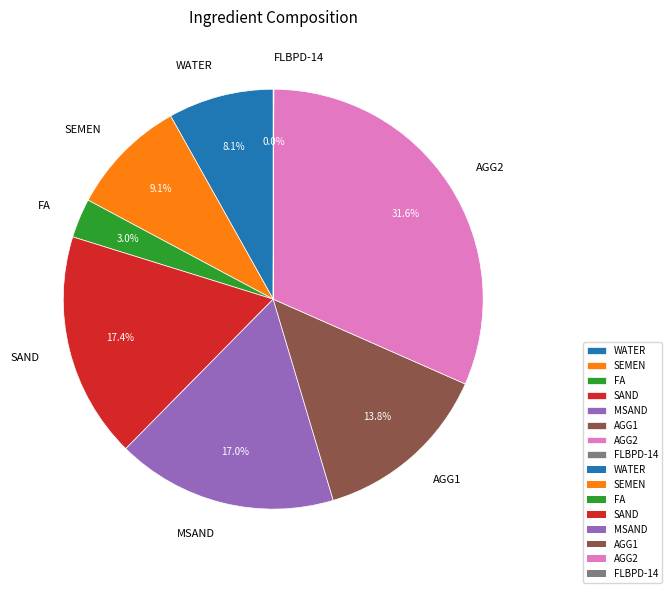

Which has a higher value, AGG1 or FA?

AGG1